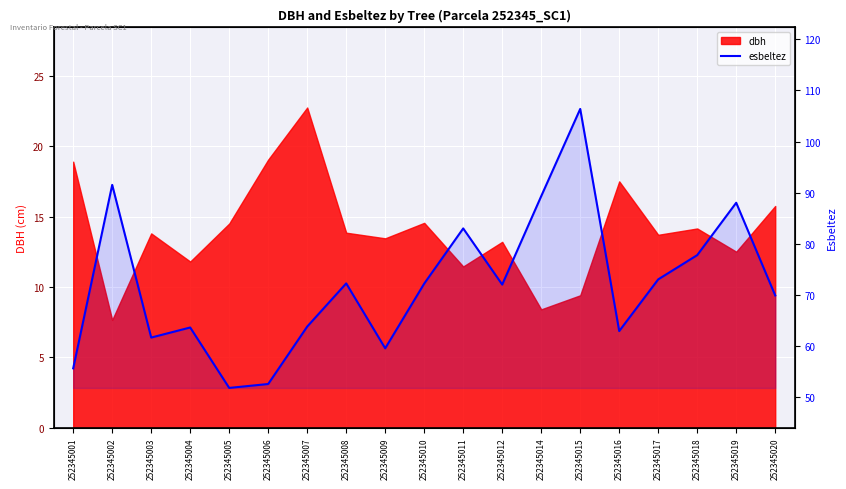

At which category does the chart reach its peak across all series?

252345015